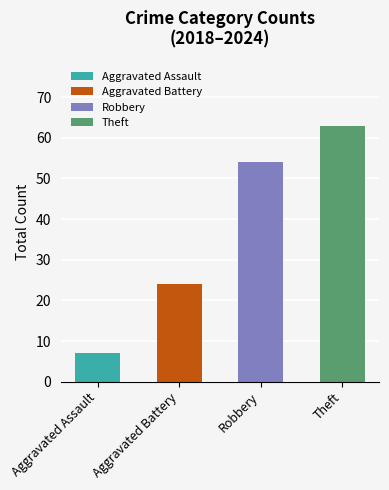

What is the sum of the values at Aggravated Assault and Aggravated Battery?

31